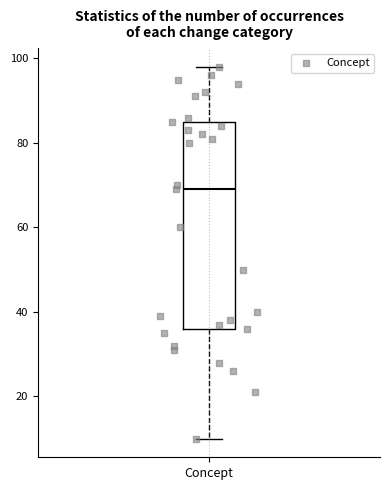

Read this box plot against the y-axis: the position of the median line, the range covered by the box, and the ends of both whiskers. The values are not printed on the chart, so give them approximately, as read against the axis.

median 70, box 36 to 86, whiskers 10 to 98